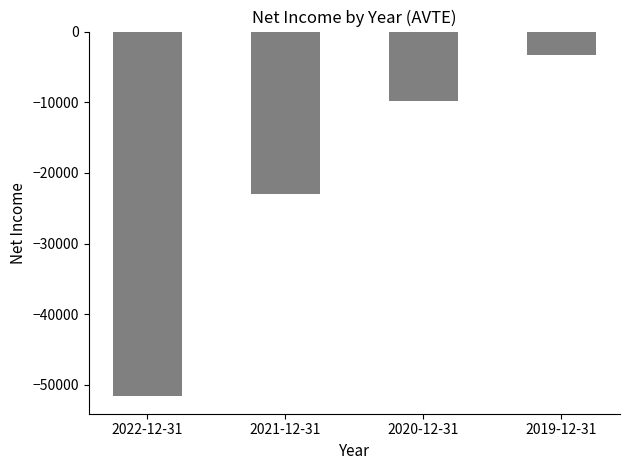

Between 2019-12-31 and 2022-12-31, which is larger?

2019-12-31